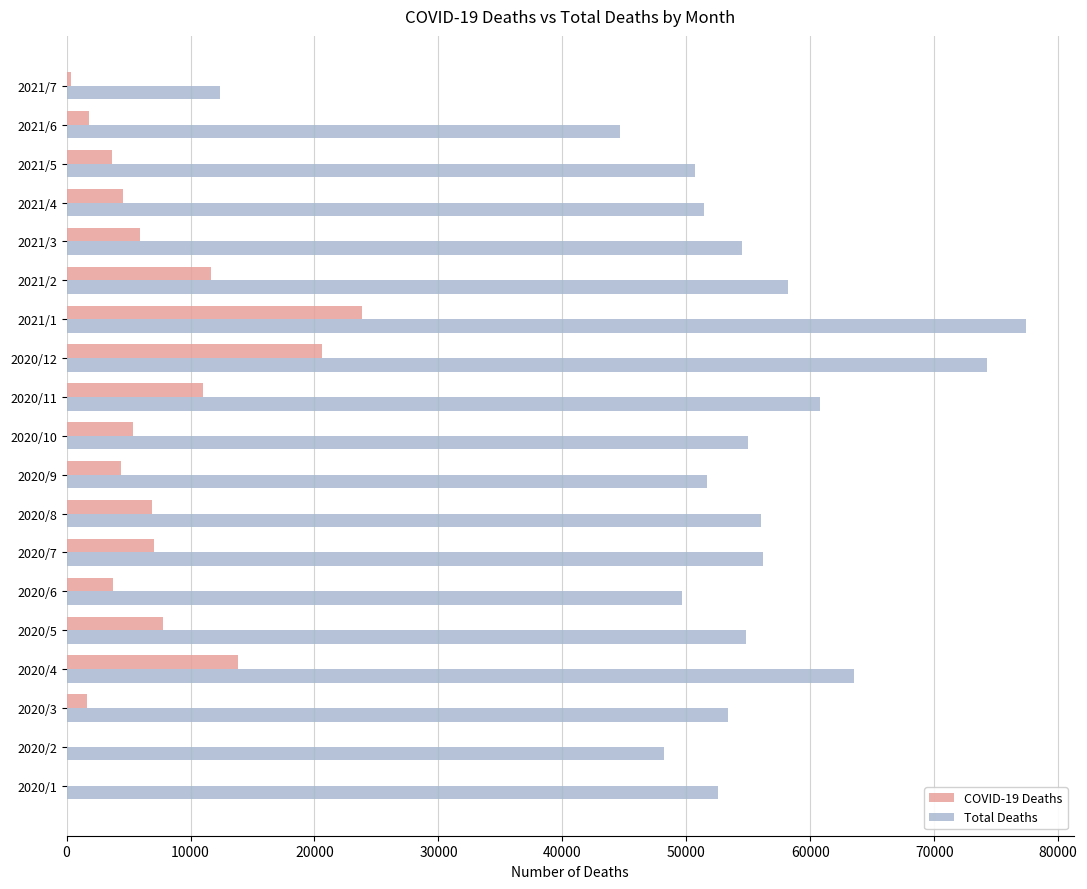

Which series changed the most between 2020/12 and 2021/4?

Total Deaths